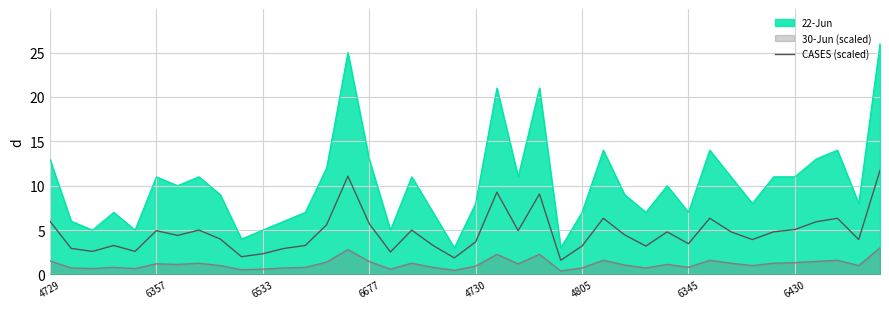

What is the difference between the highest and lowest values at 6345?

6.2